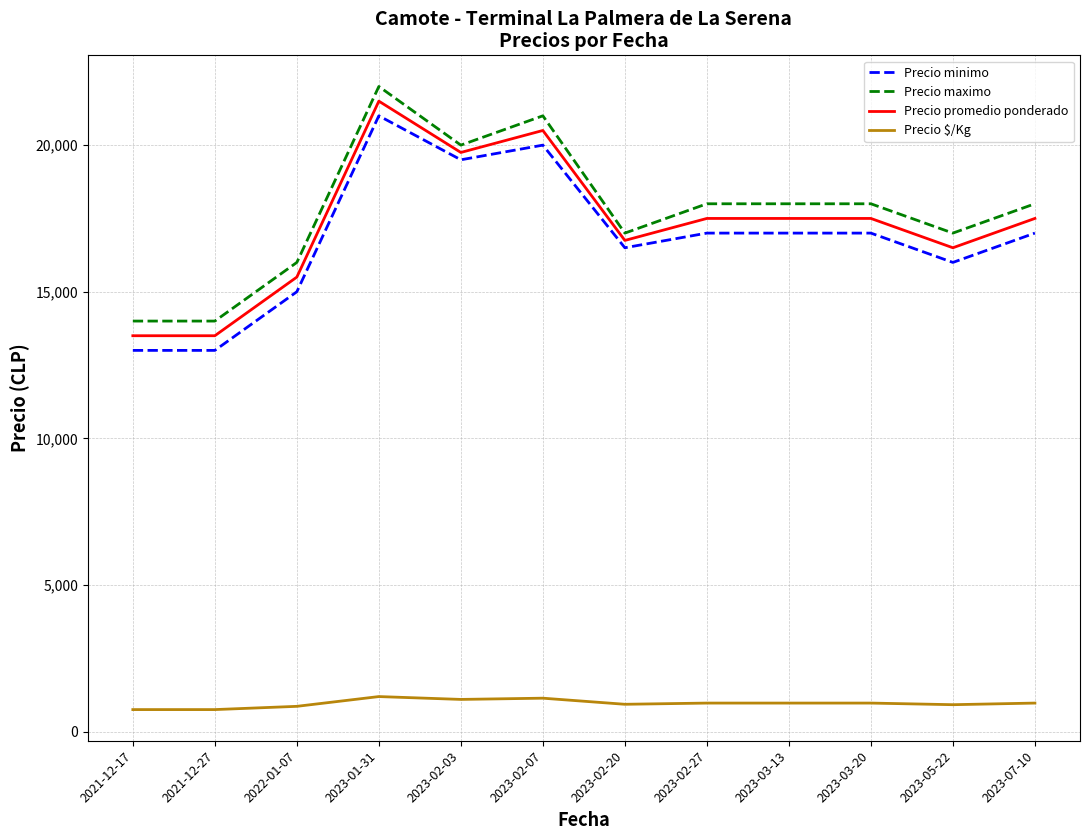

Count the number of data series in this chart.

4